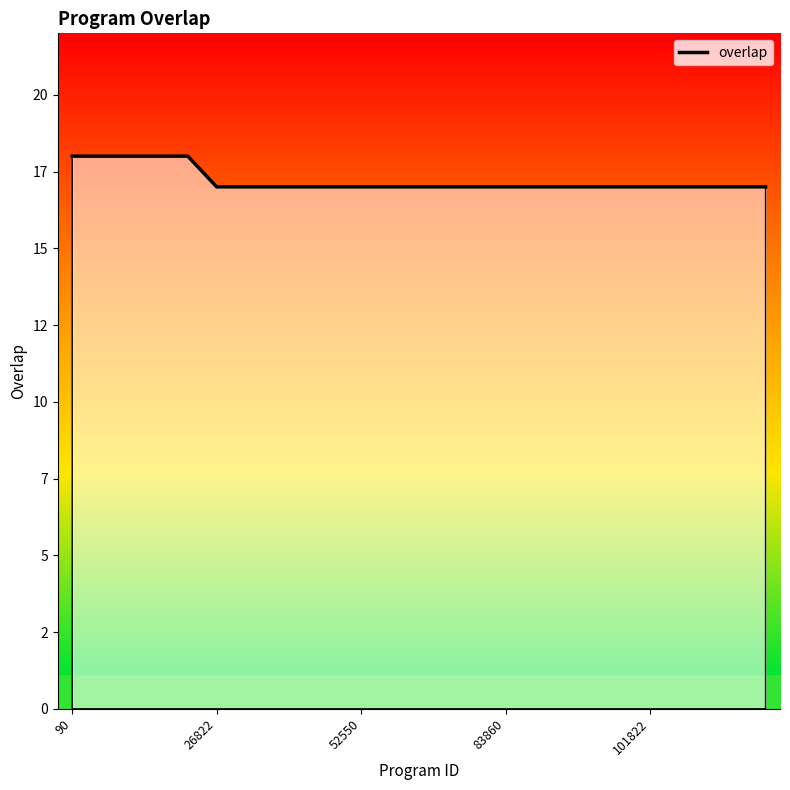

Is this an area chart (filled region under the line)?

Yes